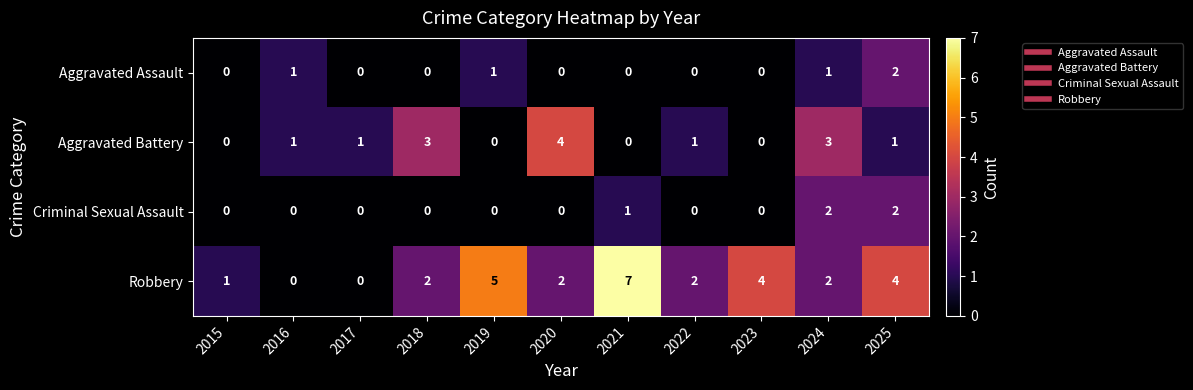

What is the total value across all series at 2025?

9